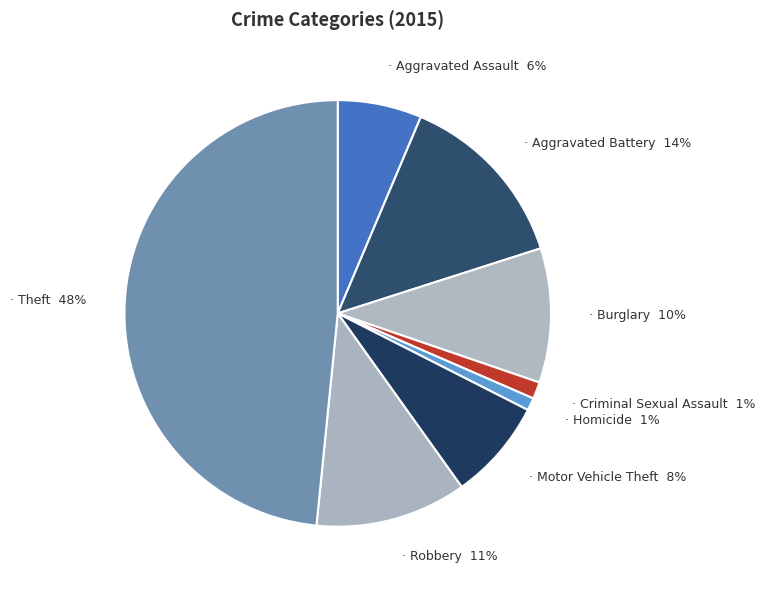

Count the number of slices in the pie.

8